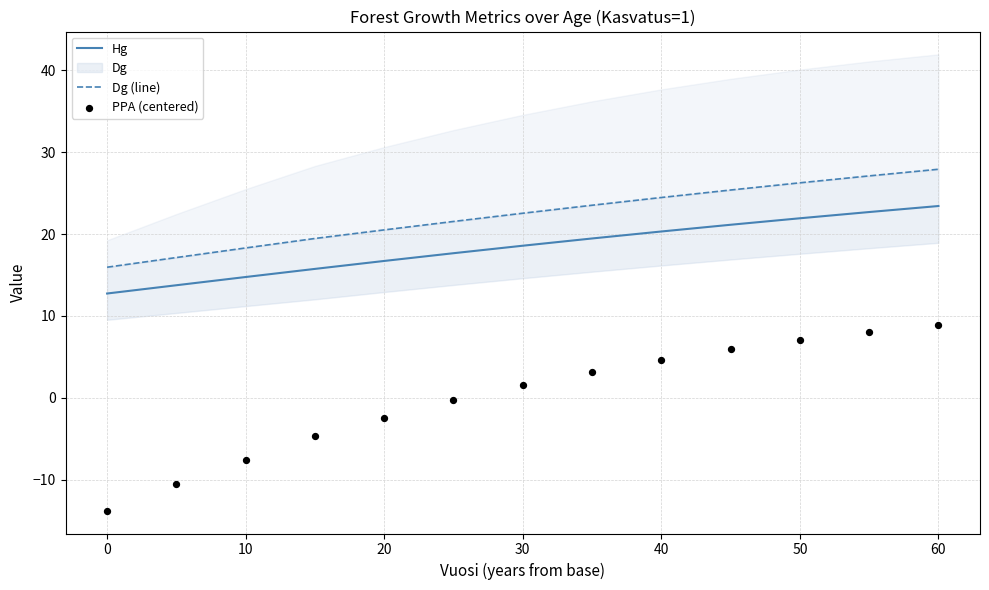

Which series contains the lowest Y value?

PPA (centered)